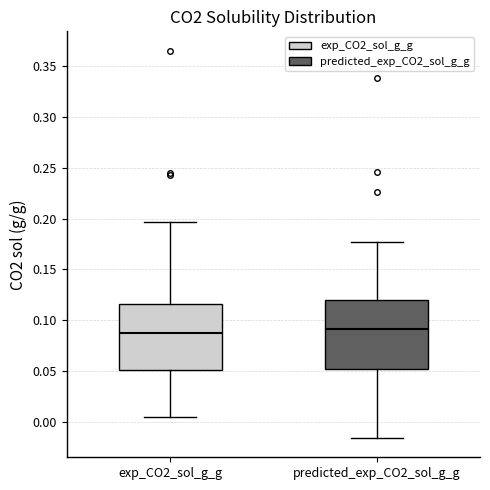

Reading left to right, transcribe this box plot: for each box, give where its median line is, the range the box spans, and where its two whiskers end, as read against the y-axis. The values are not printed on the chart, so give them approximately, as read against the axis.

exp_CO2_sol_g_g: median 0.085, box 0.050 to 0.115, whiskers 0.005 to 0.195
predicted_exp_CO2_sol_g_g: median 0.090, box 0.050 to 0.120, whiskers -0.015 to 0.175